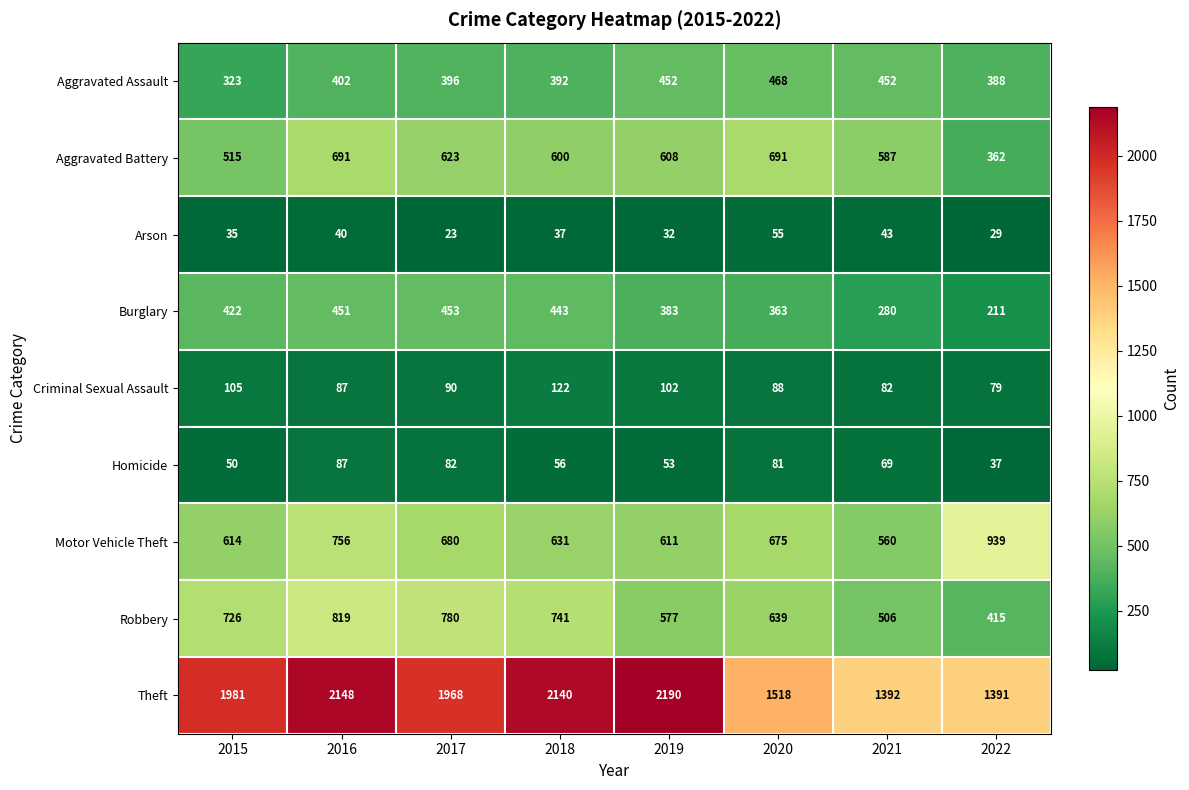

What is the difference between the highest and lowest values at 2017?

1945